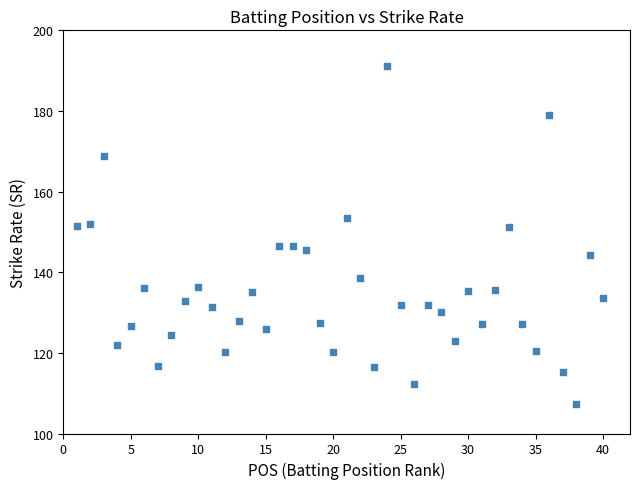

What is the range of X values (max minus min)?

39.0